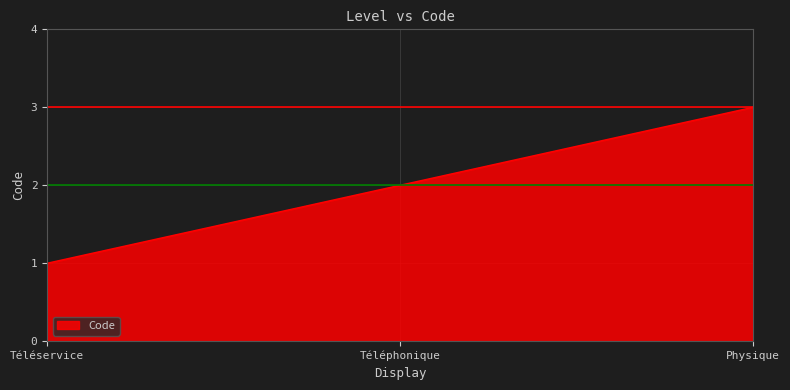

What is the greatest value displayed?

3